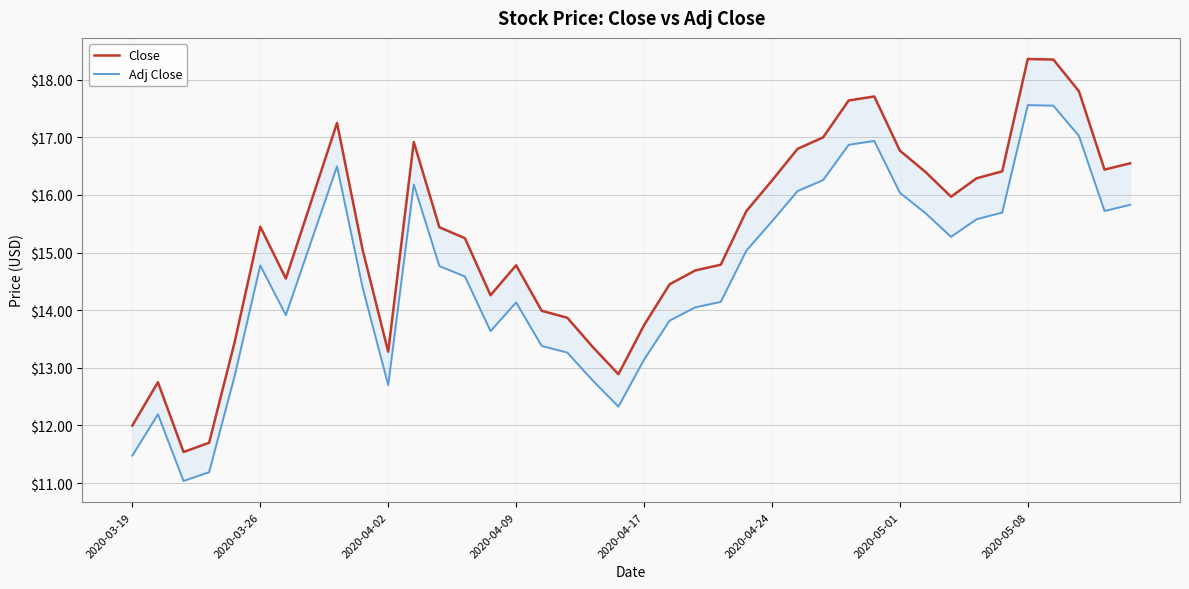

True or false: Adj Close and Close cross at least once.

False